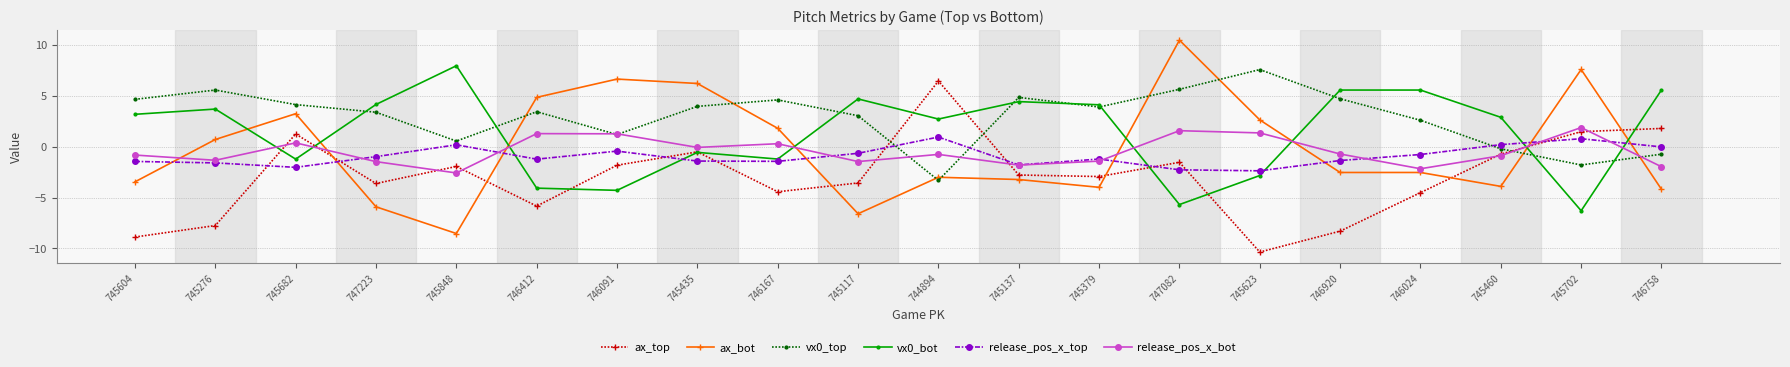

The value of ax_bot at 745623 is 2.6. True or false?

True